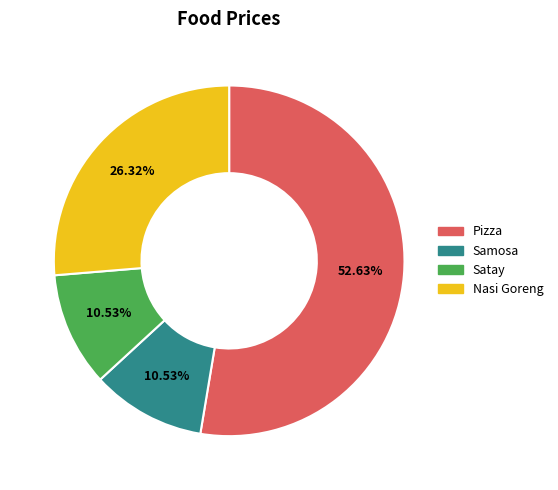

How many slices are in this pie chart?

4